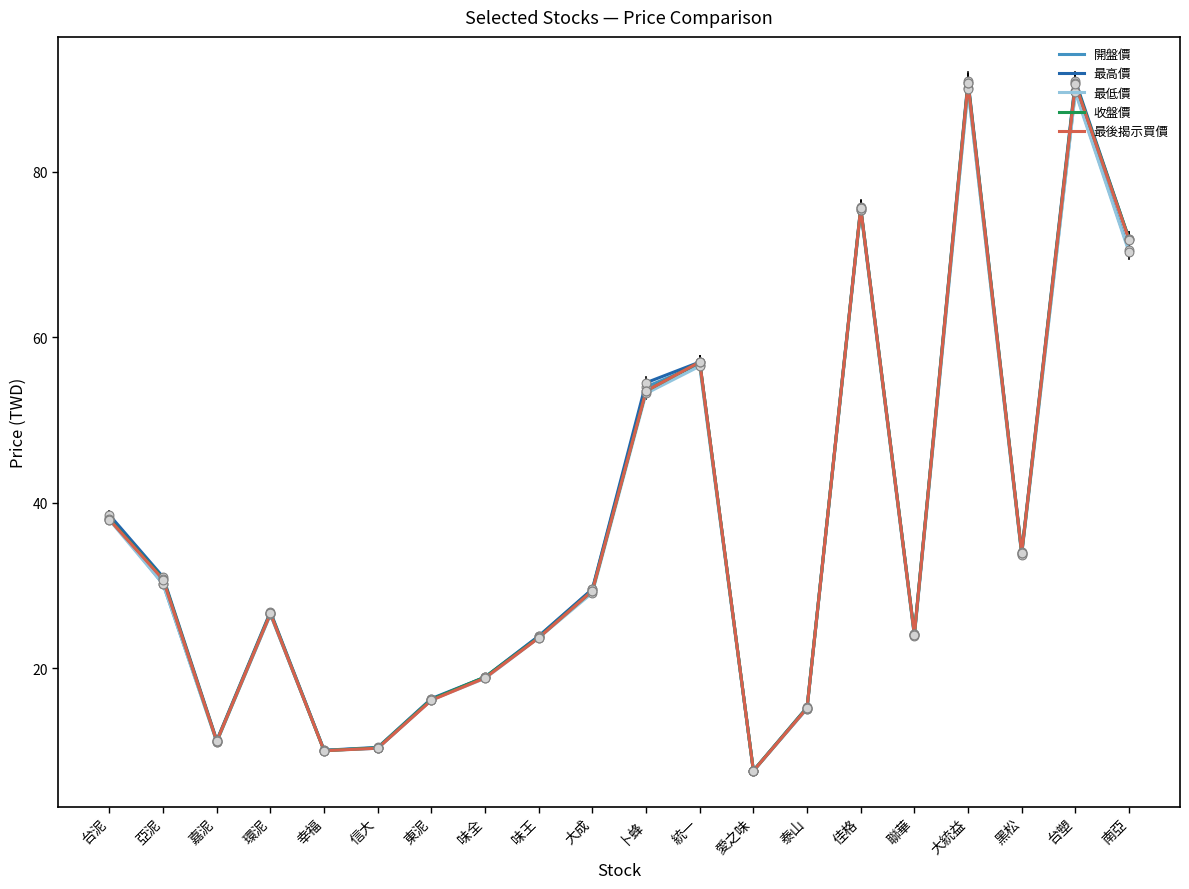

What is the spread (max minus min) of values at 亞泥?

0.9